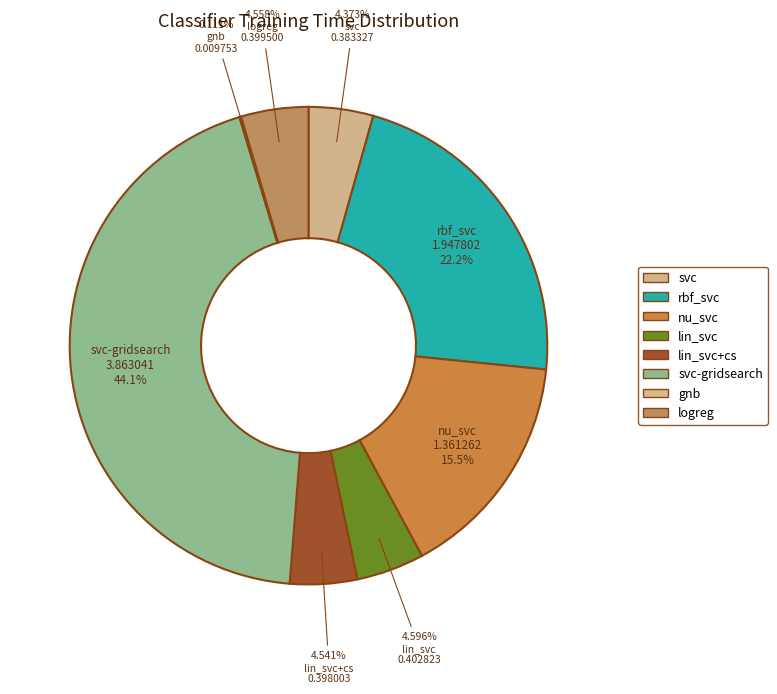

Which slice is the smallest?

gnb